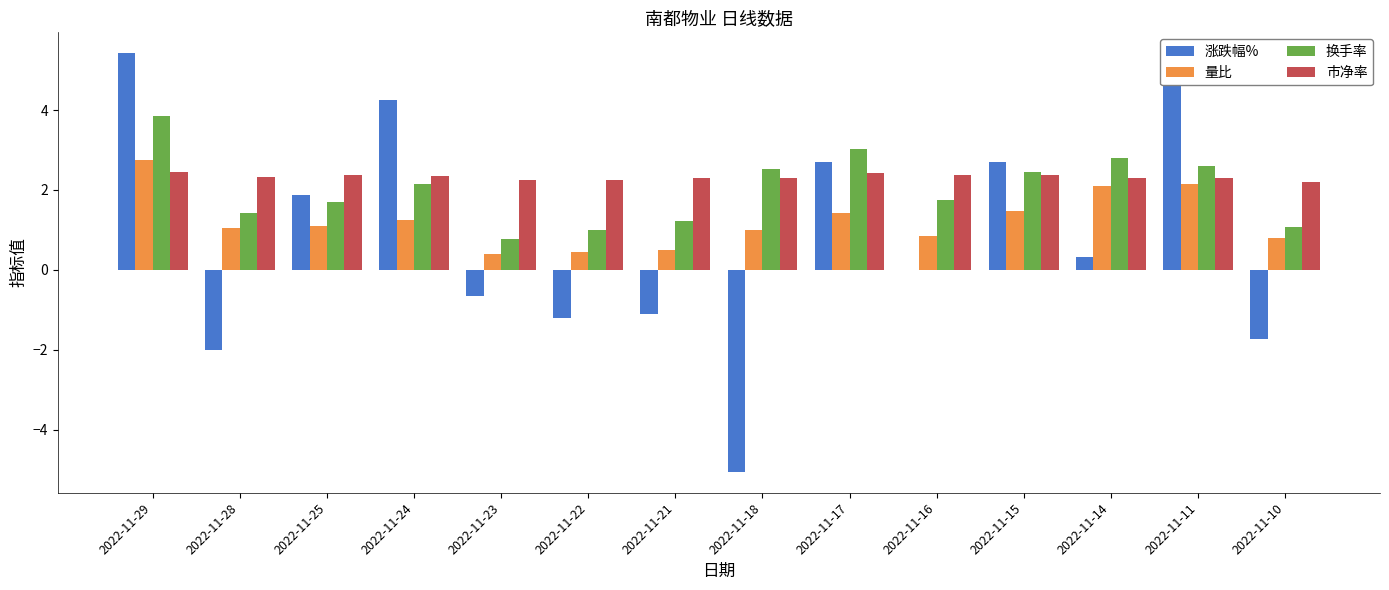

Between 2022-11-29 and 2022-11-15, which series saw the biggest shift?

涨跌幅%